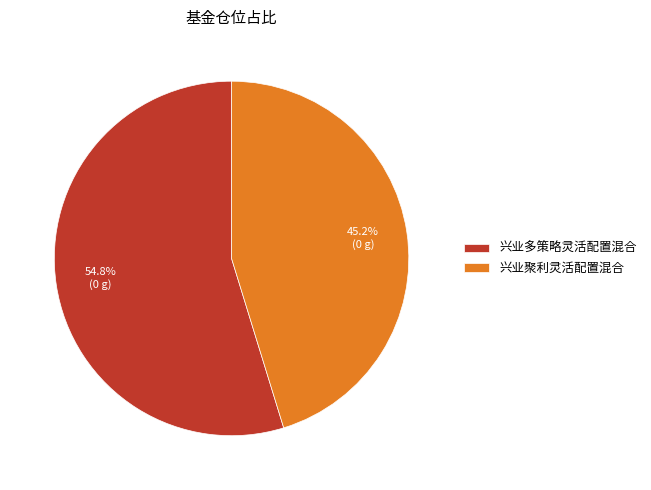

How many segments does this pie chart have?

2